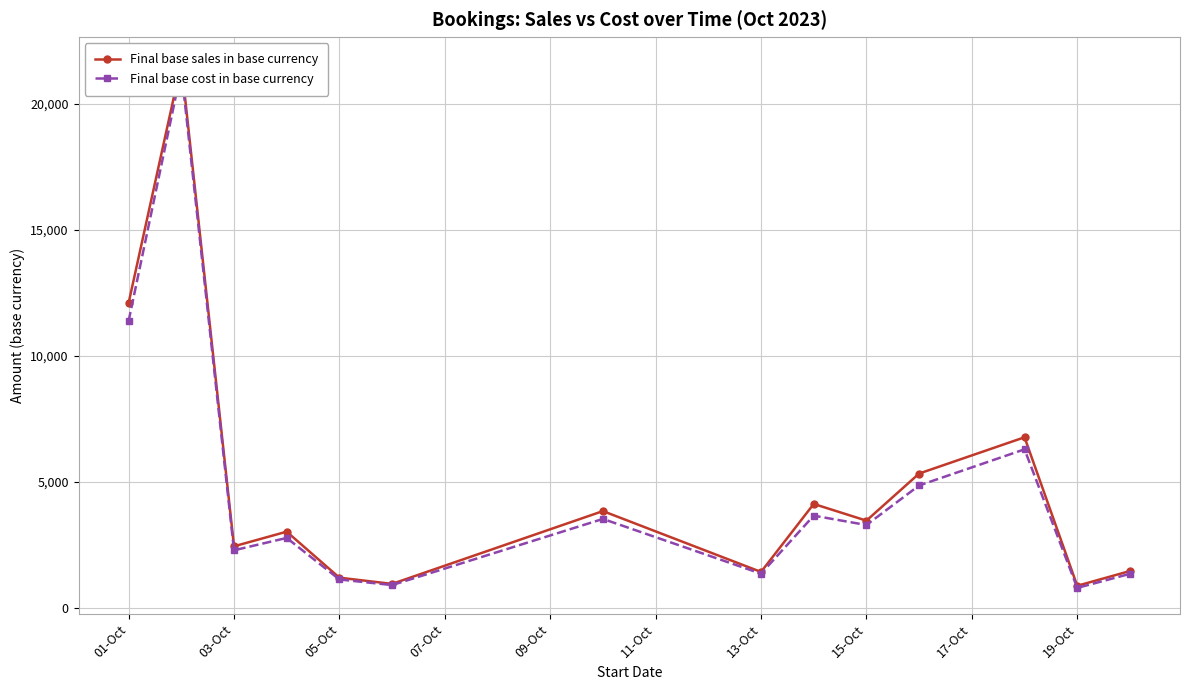

How many data points in Final base cost in base currency are less than 3289?

7